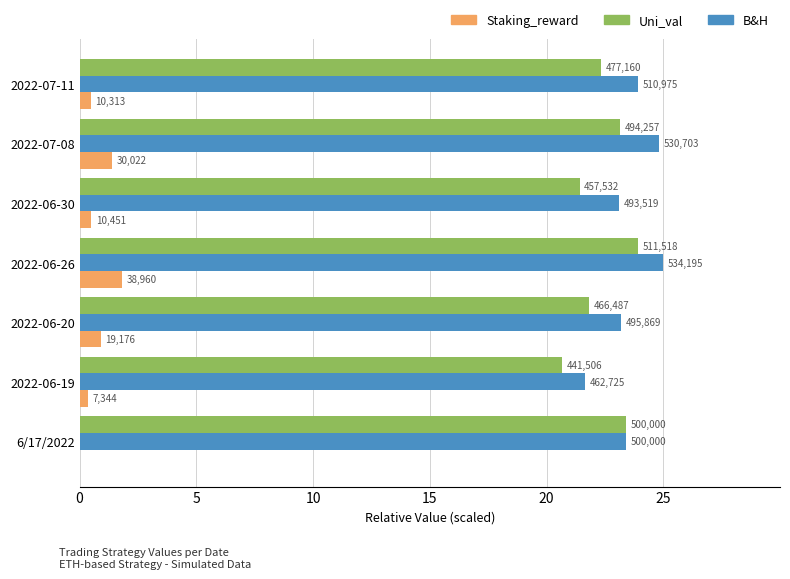

What are all the series names shown in the legend?

Staking_reward, Uni_val, B&H